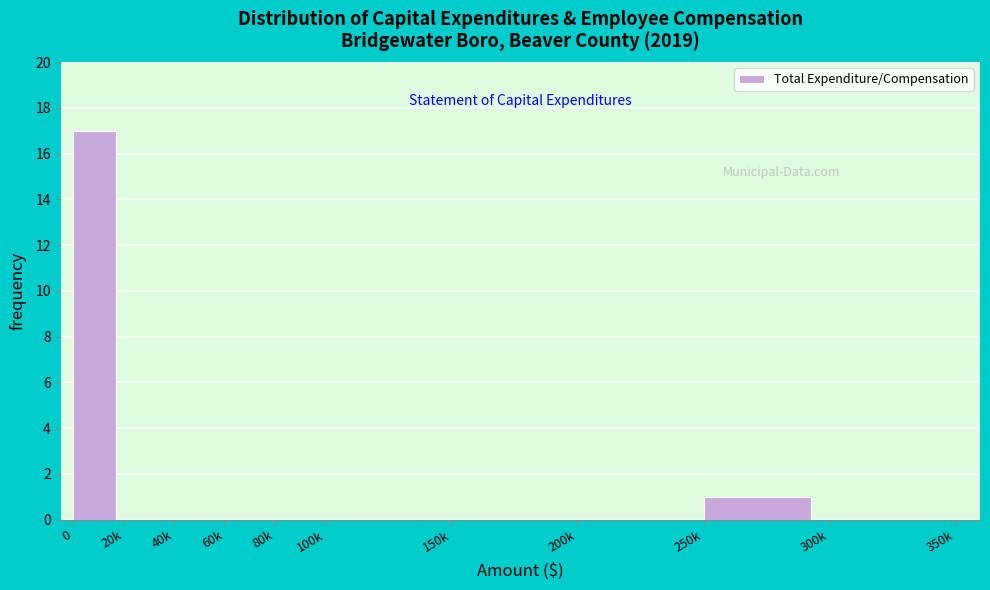

Reading right to left, transcribe all the data shown in this chart.

300k=0	250k=1	200k=0	150k=0	100k=0	80k=0	60k=0	40k=0	20k=0	0=17